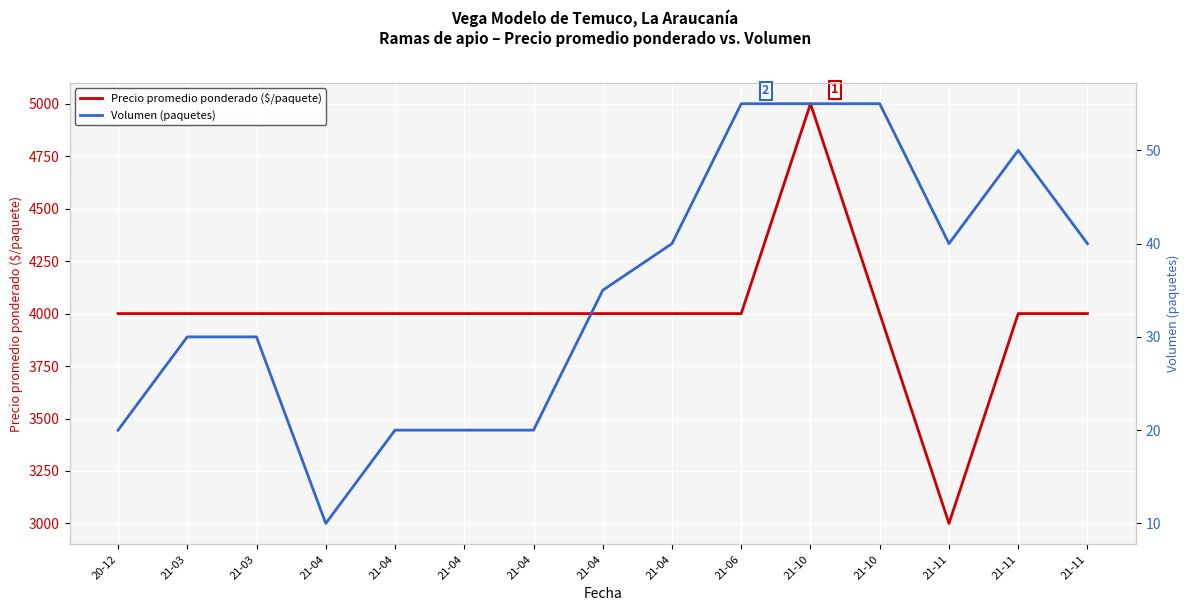

Which series has the largest total across all categories?

Precio promedio ponderado ($/paquete)